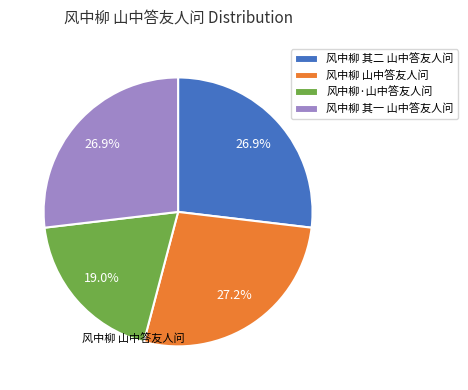

The 风中柳 山中答友人问 slice represents 27% of the pie. True or false?

True